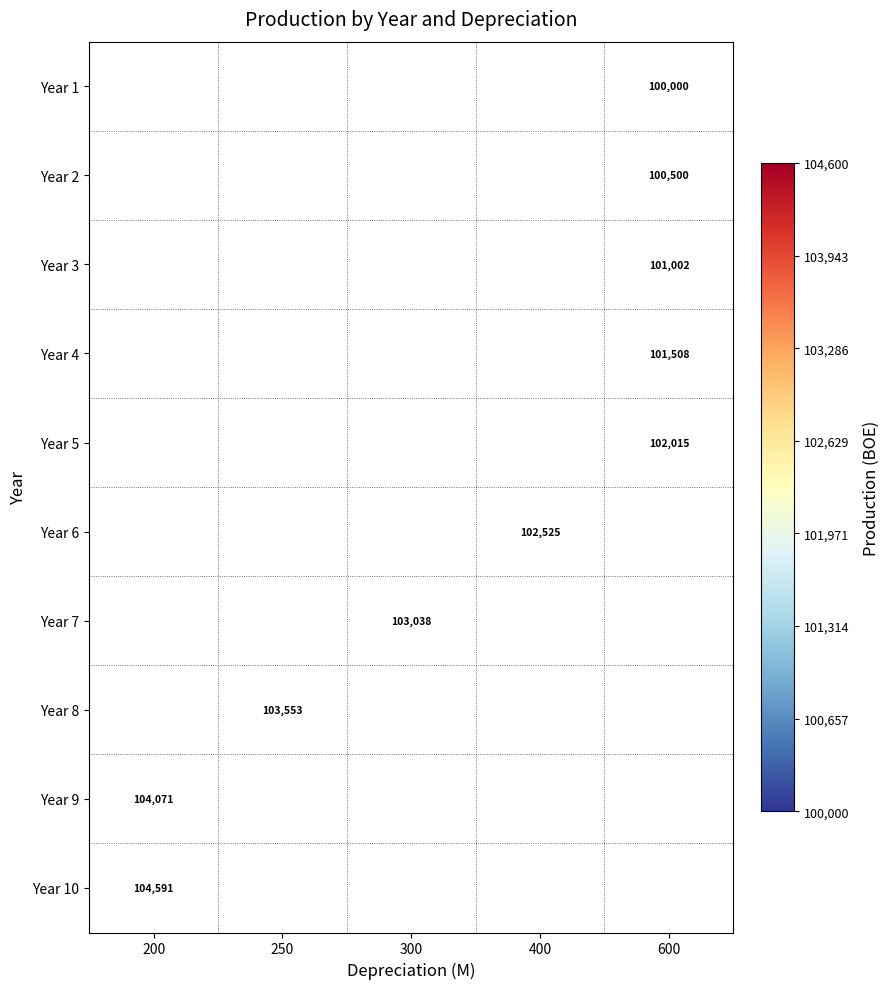

Which label corresponds to the smallest value in the chart?

600